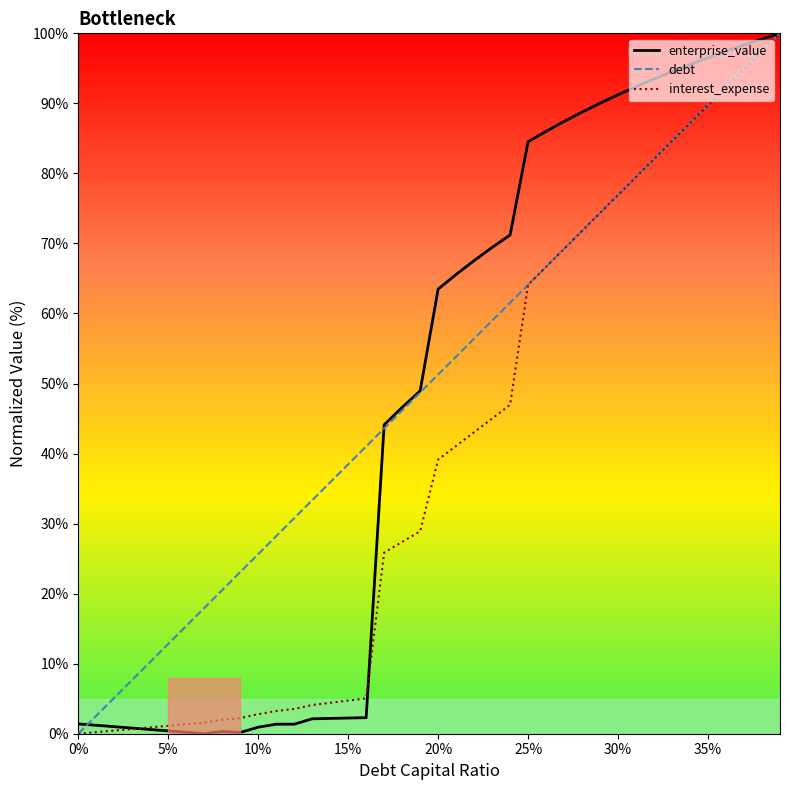

What is the highest value of the enterprise_value series?

100.0